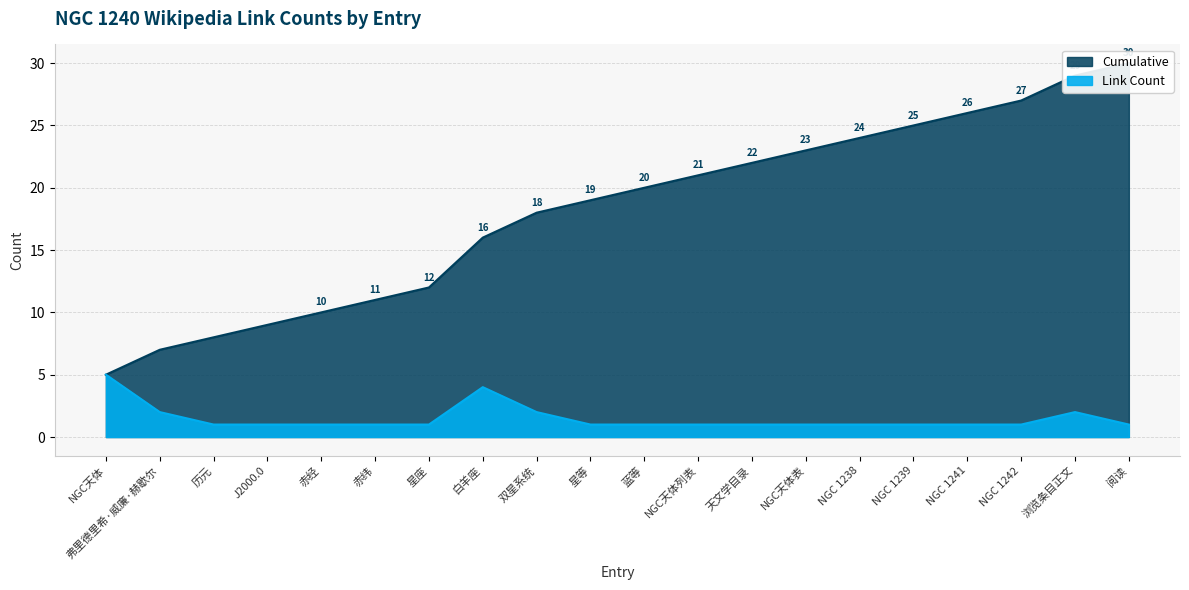

Reading left to right, extract all data points from this chart.

Link Count: NGC天体=5	弗里德里希·威廉·赫歇尔=2	历元=1	J2000.0=1	赤经=1	赤纬=1	星座=1	白羊座=4	双星系统=2	星等=1	蓝等=1	NGC天体列表=1	天文学目录=1	NGC天体表=1	NGC 1238=1	NGC 1239=1	NGC 1241=1	NGC 1242=1	浏览条目正文=2	阅读=1
Cumulative: NGC天体=5	弗里德里希·威廉·赫歇尔=7	历元=8	J2000.0=9	赤经=10	赤纬=11	星座=12	白羊座=16	双星系统=18	星等=19	蓝等=20	NGC天体列表=21	天文学目录=22	NGC天体表=23	NGC 1238=24	NGC 1239=25	NGC 1241=26	NGC 1242=27	浏览条目正文=29	阅读=30